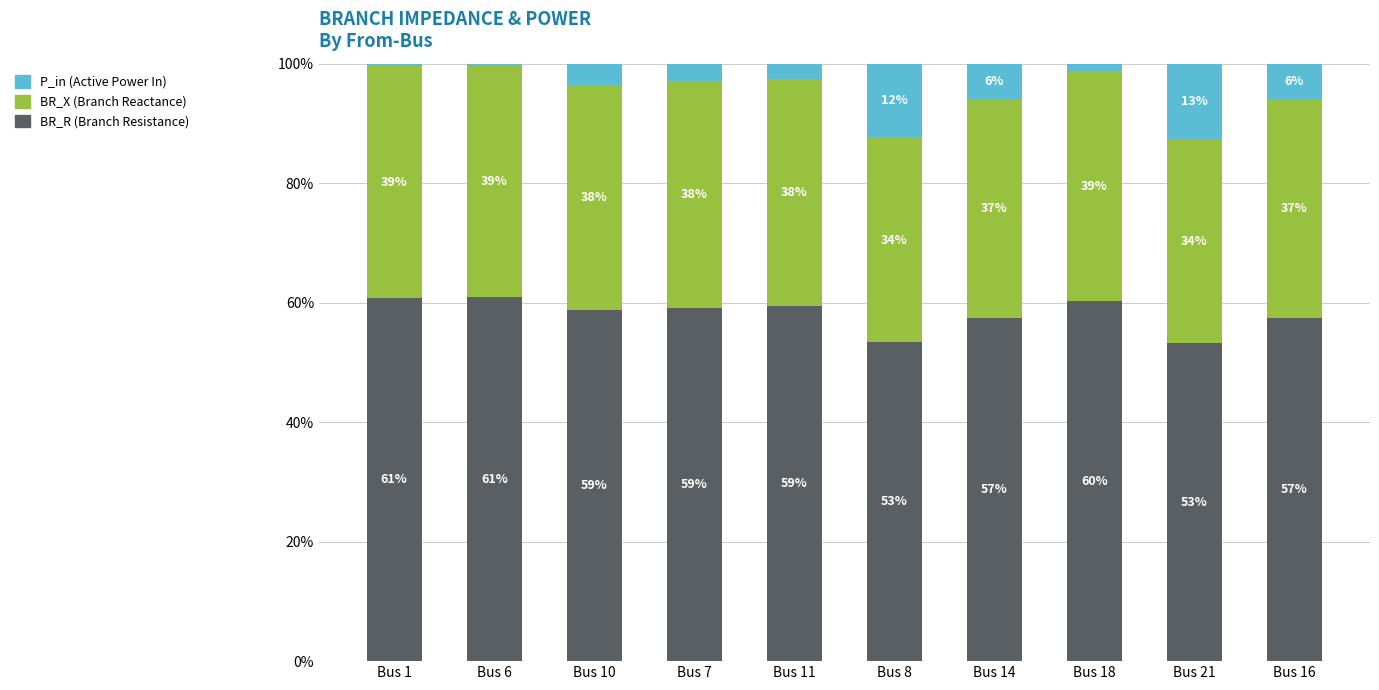

What is the total value across all series at Bus 16?

100.0